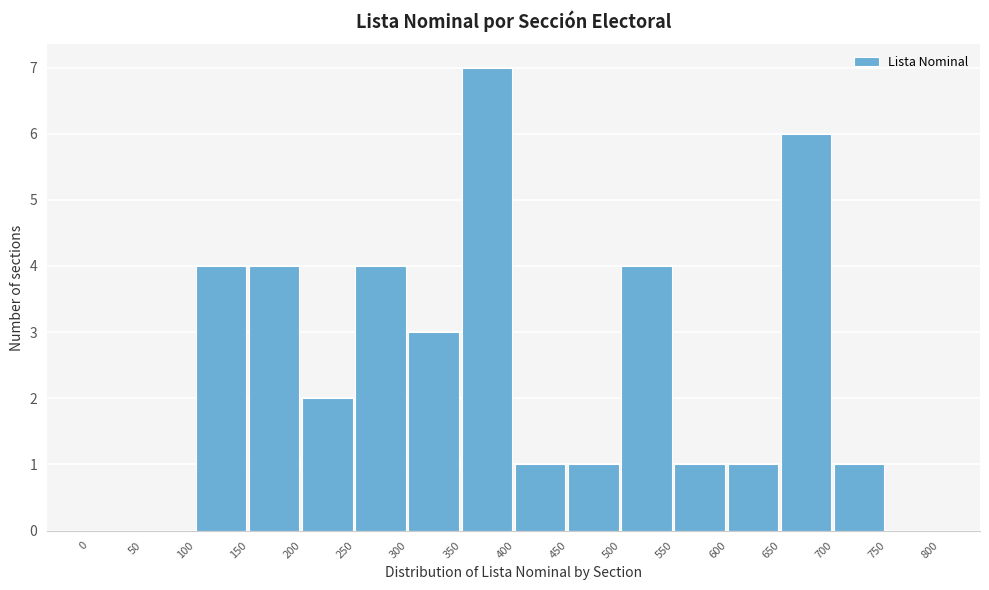

How tall is the bar that spans 450 to 500 on the x-axis? The values are not printed on the chart, so give them approximately, as read against the axis.

1